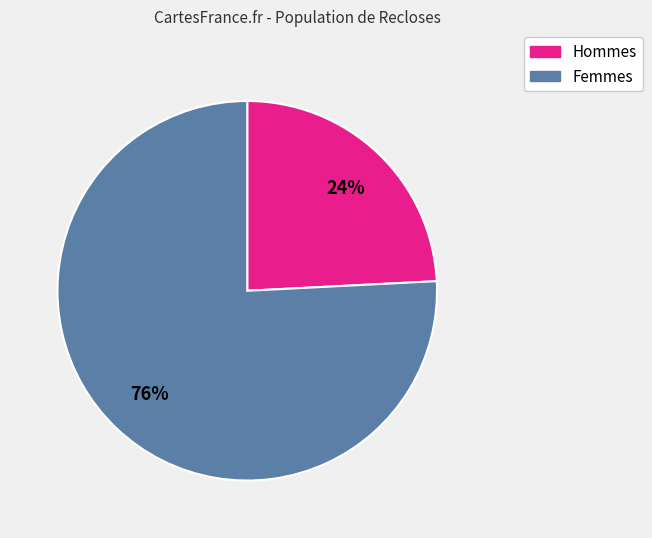

Is there any slice that represents more than half of the pie?

Yes